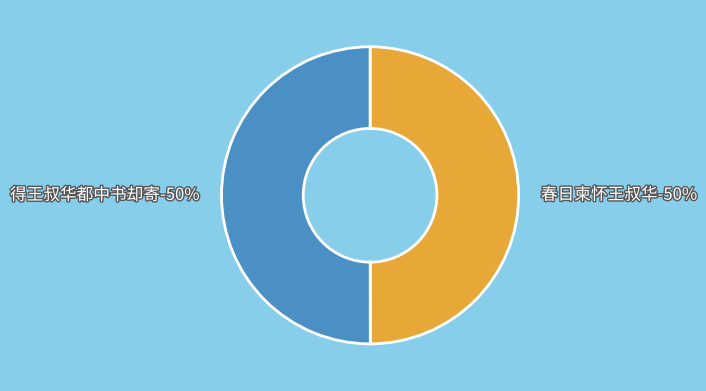

What percentage is the 得王叔华都中书却寄 slice, to the nearest percent?

50%